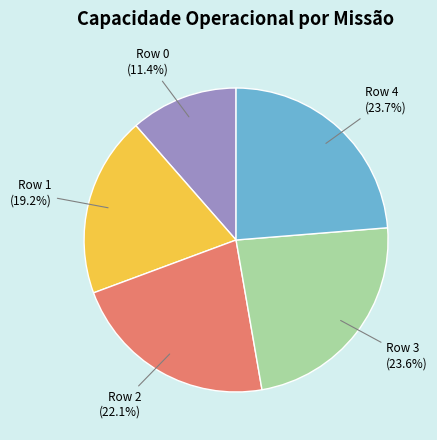

How much of the chart is everything except Row 4?

76.3%